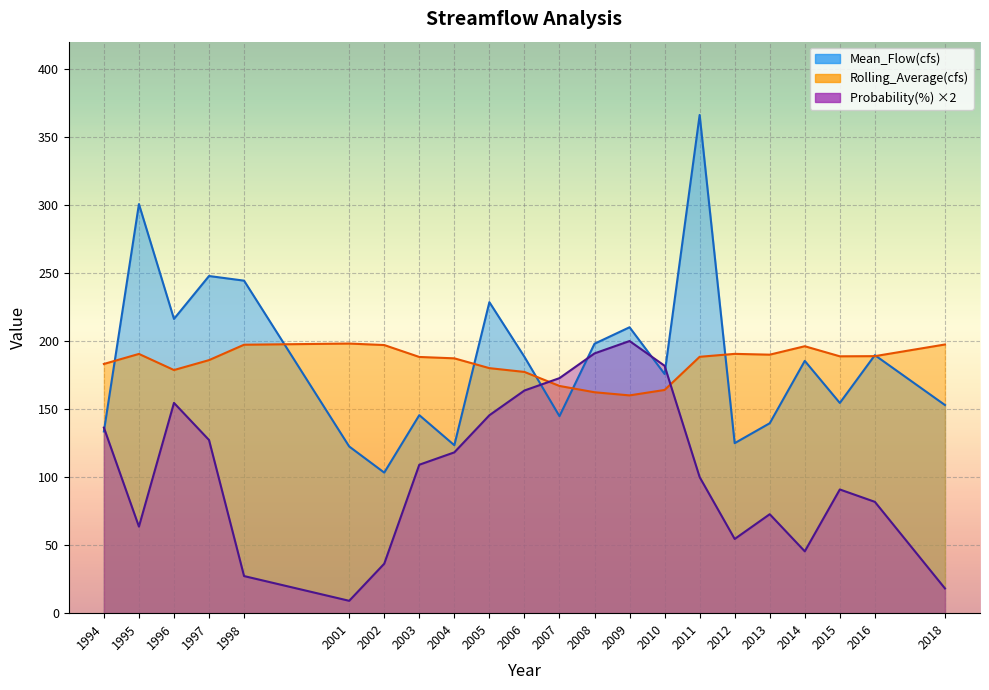

How many lines are shown in the chart?

3